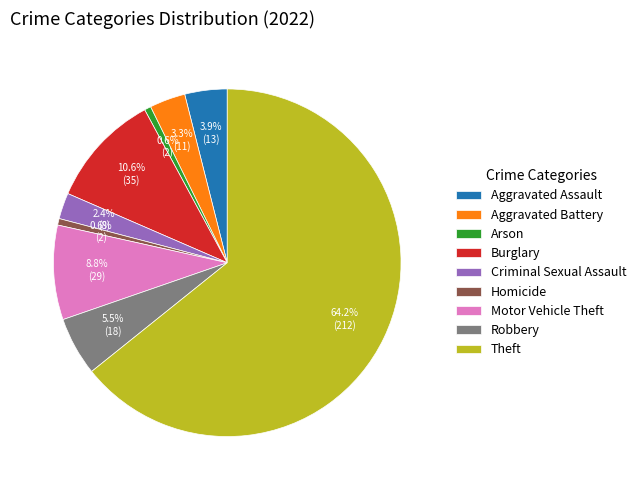

What is the total percentage of Criminal Sexual Assault and Arson?

3.0%